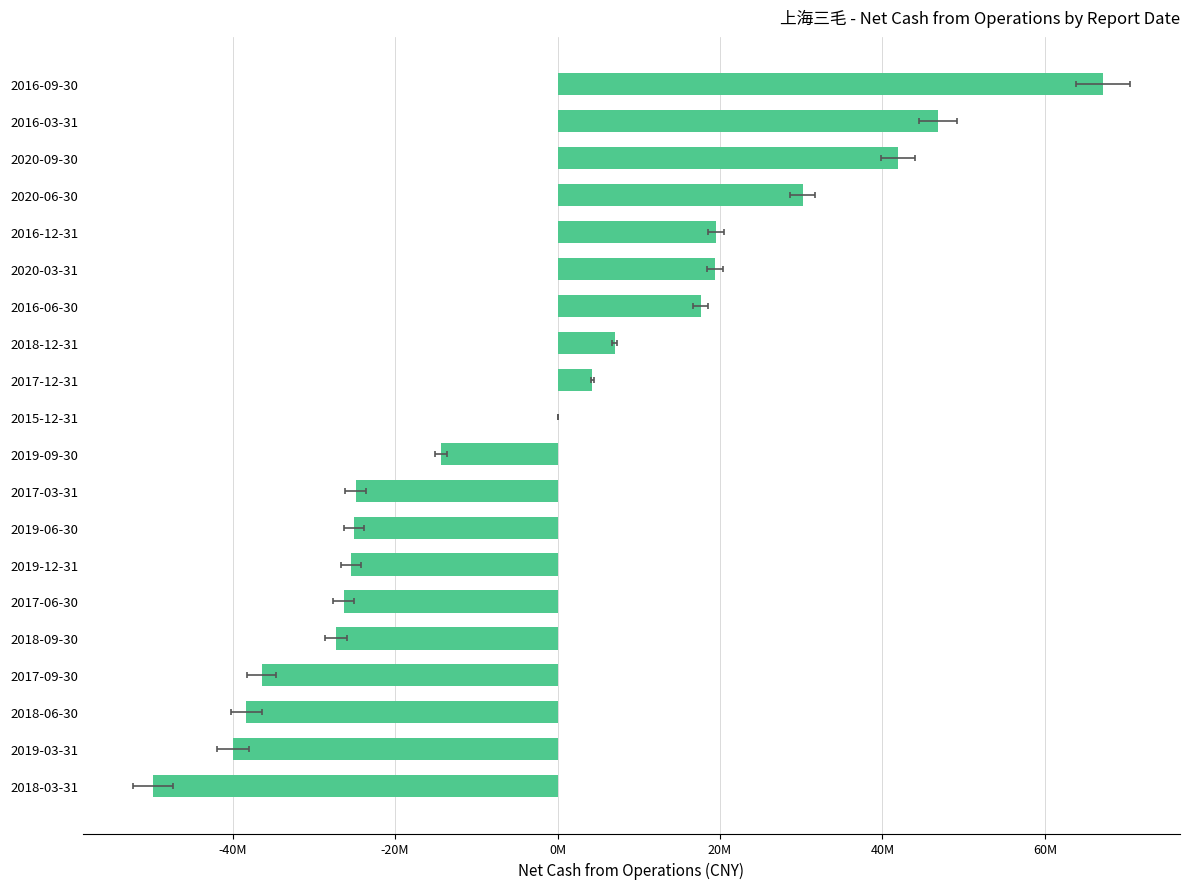

Are the bars grouped side by side (vs. stacked)?

No